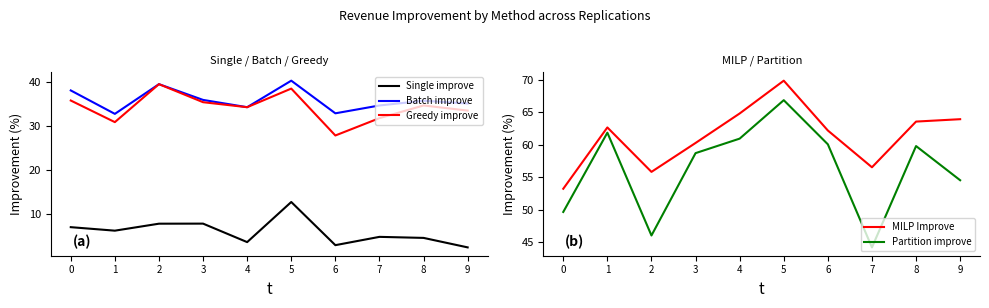

The value of Greedy improve at 3 is 21.1. True or false?

False